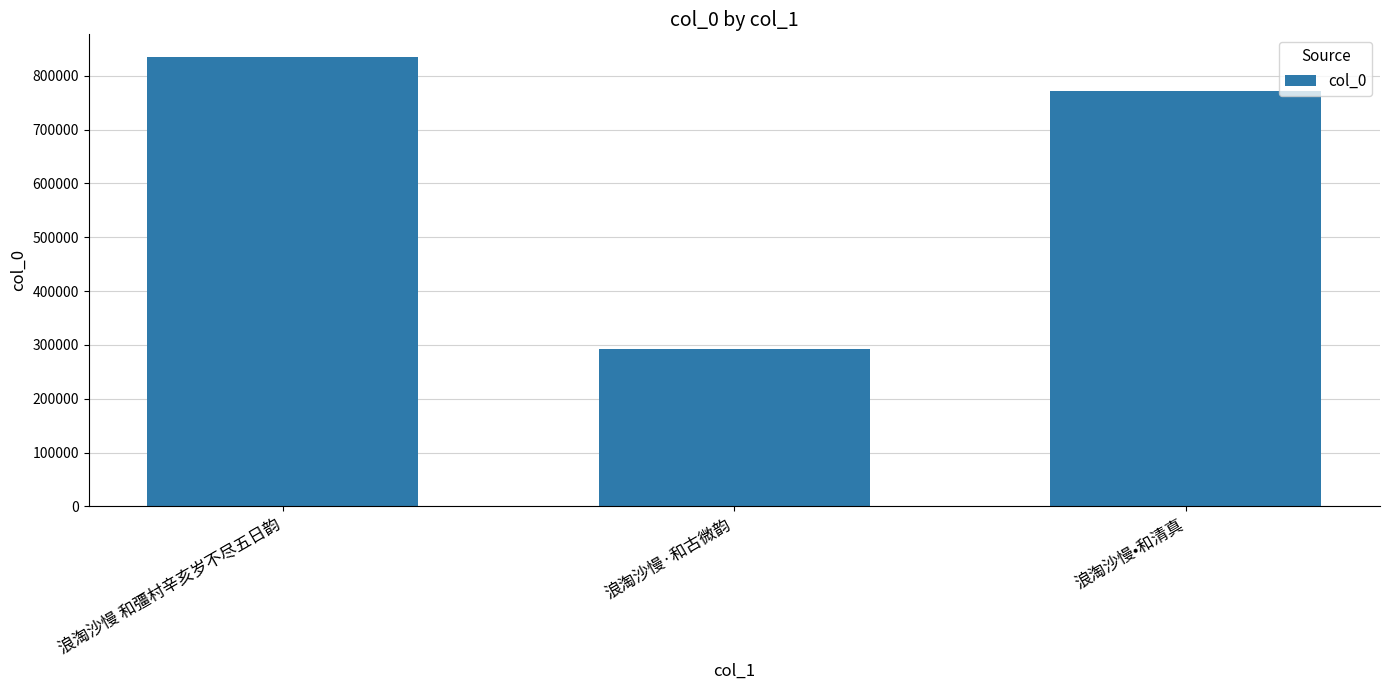

Read the value at 浪淘沙慢 和彊村辛亥岁不尽五日韵, to the nearest 100.

835300